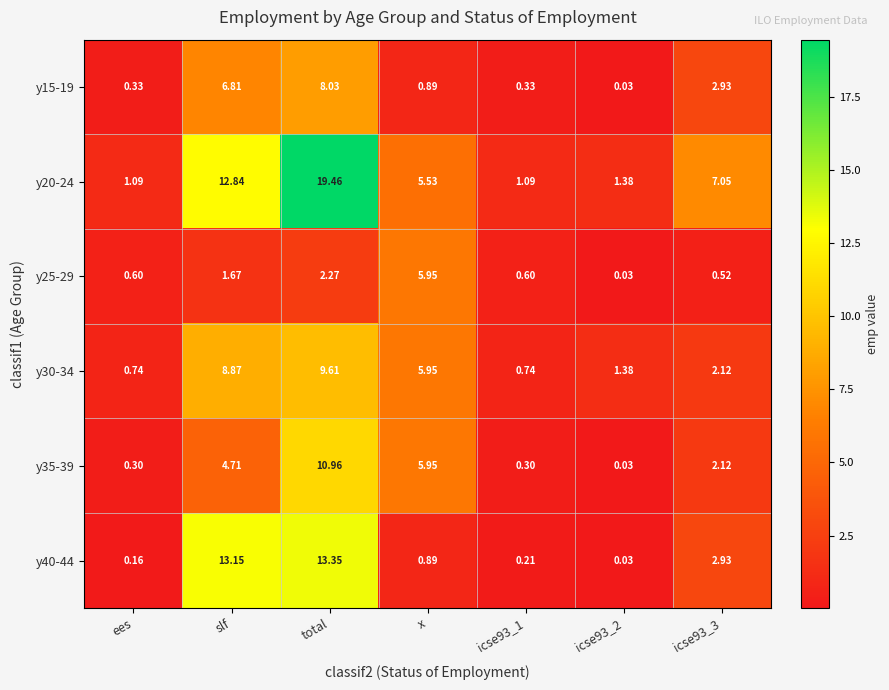

Which series has the widest spread of values?

y20-24